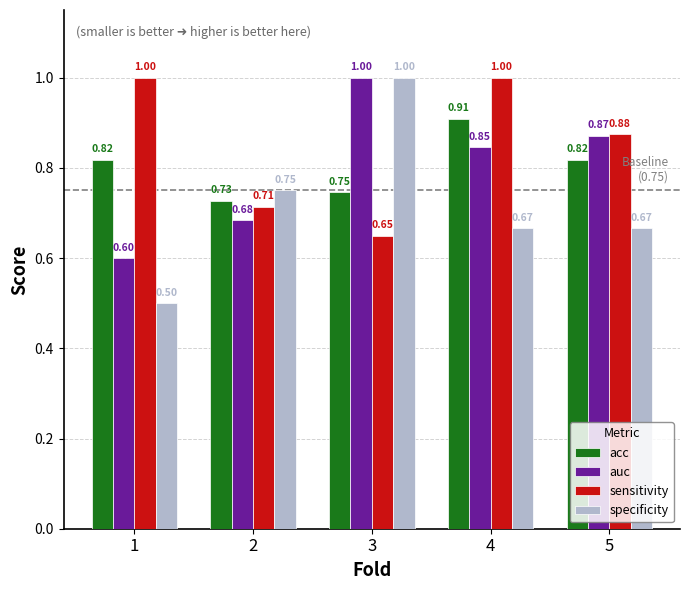

The value of auc at 2 is 0.2. True or false?

False